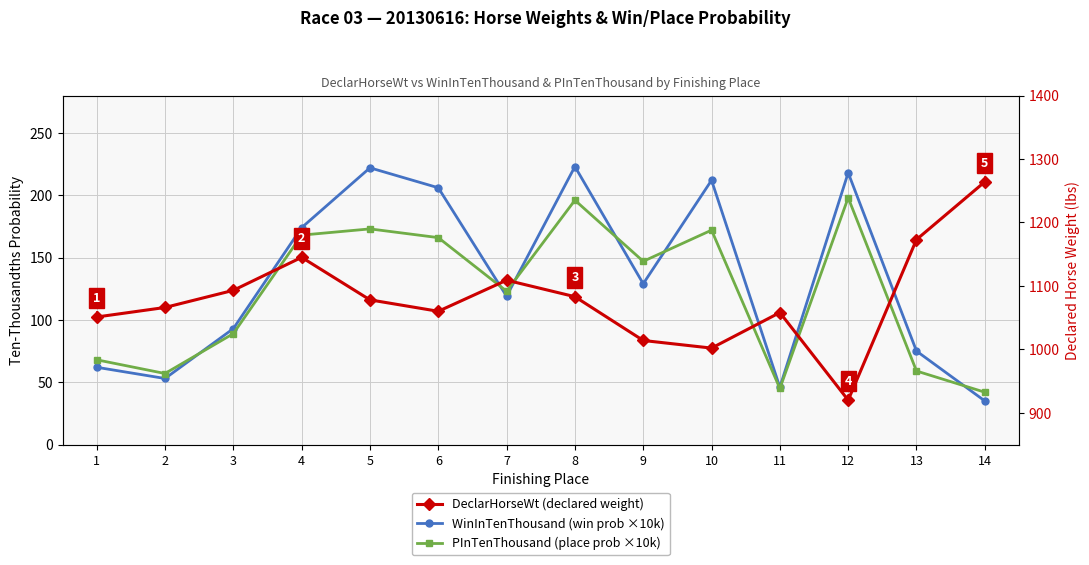

Does the chart have visible grid lines?

Yes